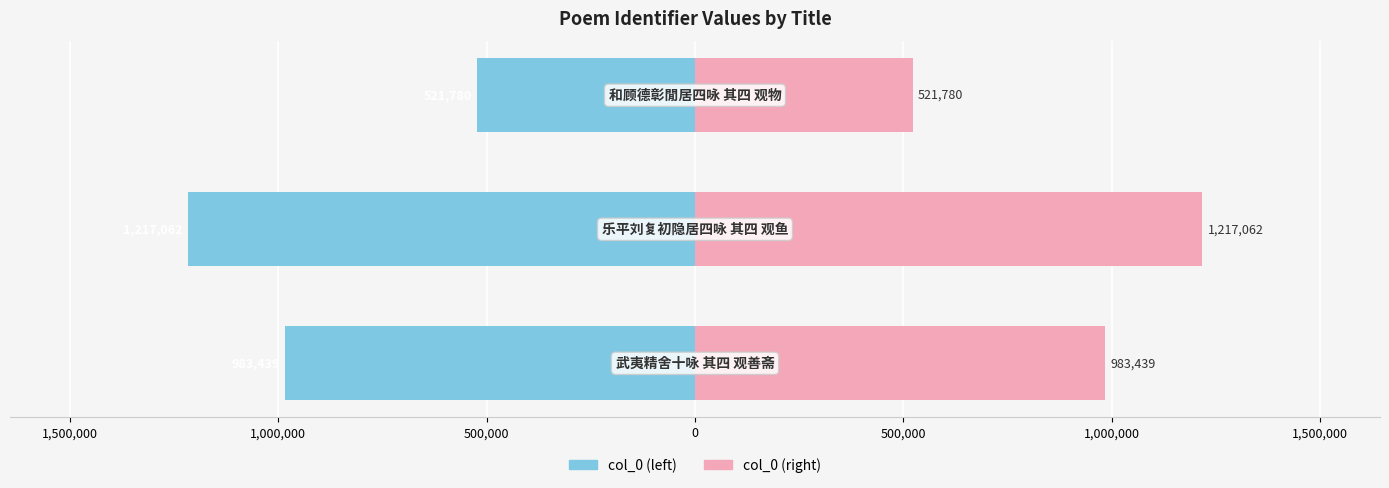

How many bars are there in total?

6